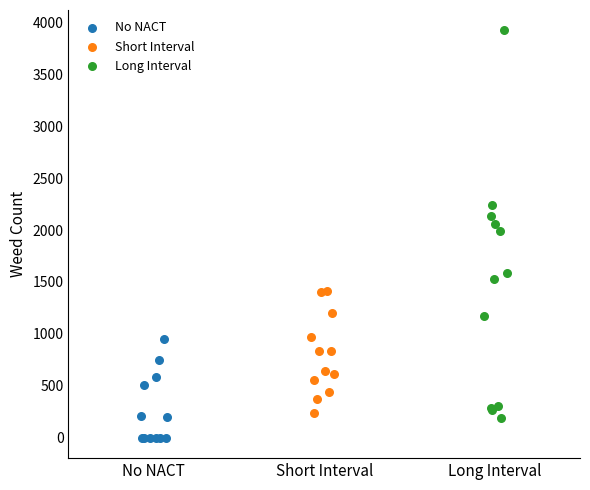

Which series has the largest Y range (max minus min)?

Long Interval